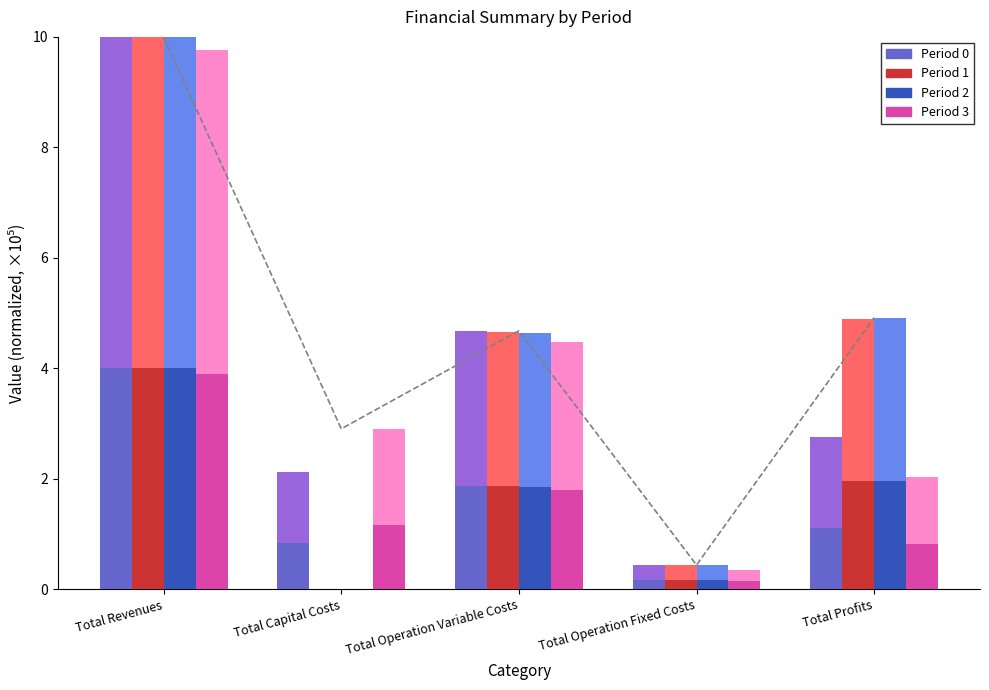

Between Total Capital Costs and Total Operation Fixed Costs, which series saw the biggest shift?

Period 3